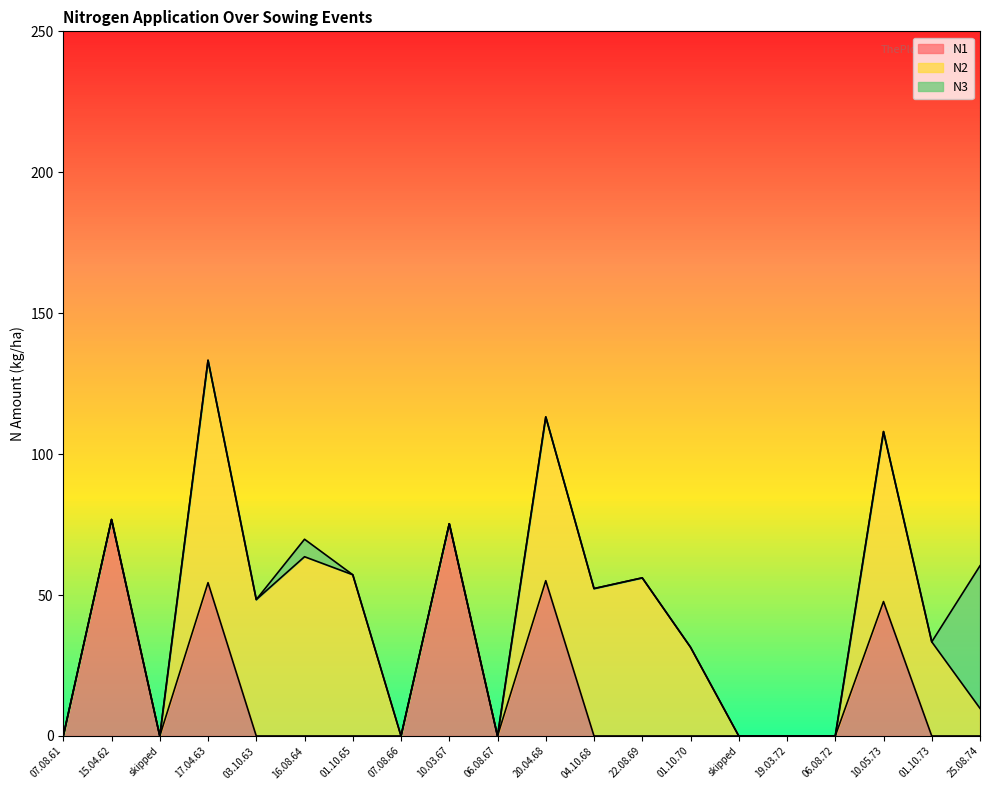

Which series ends up on top after the final intersection of N2 and N3?

N3